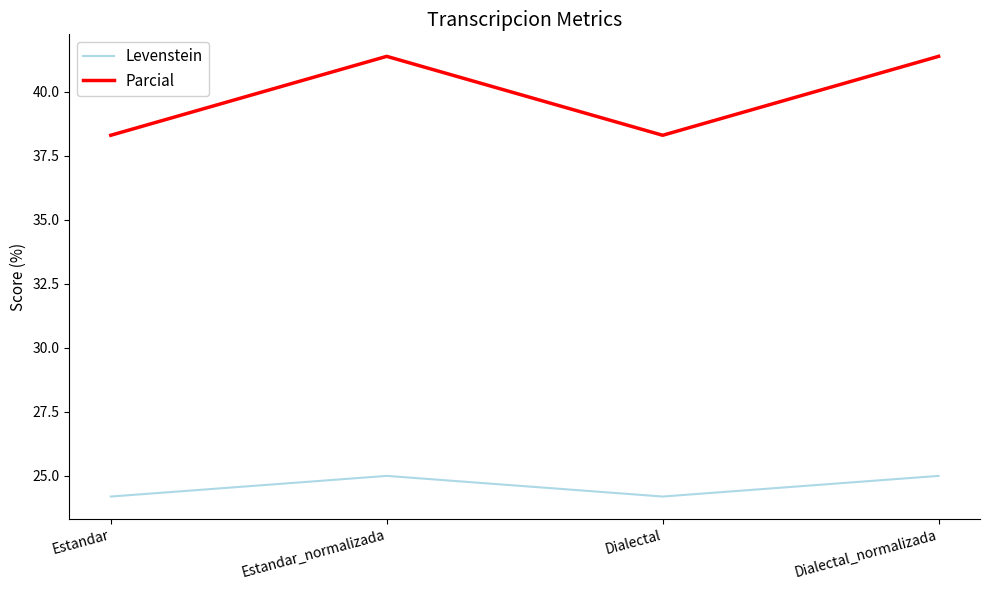

At which label does Parcial first exceed 41?

Estandar_normalizada